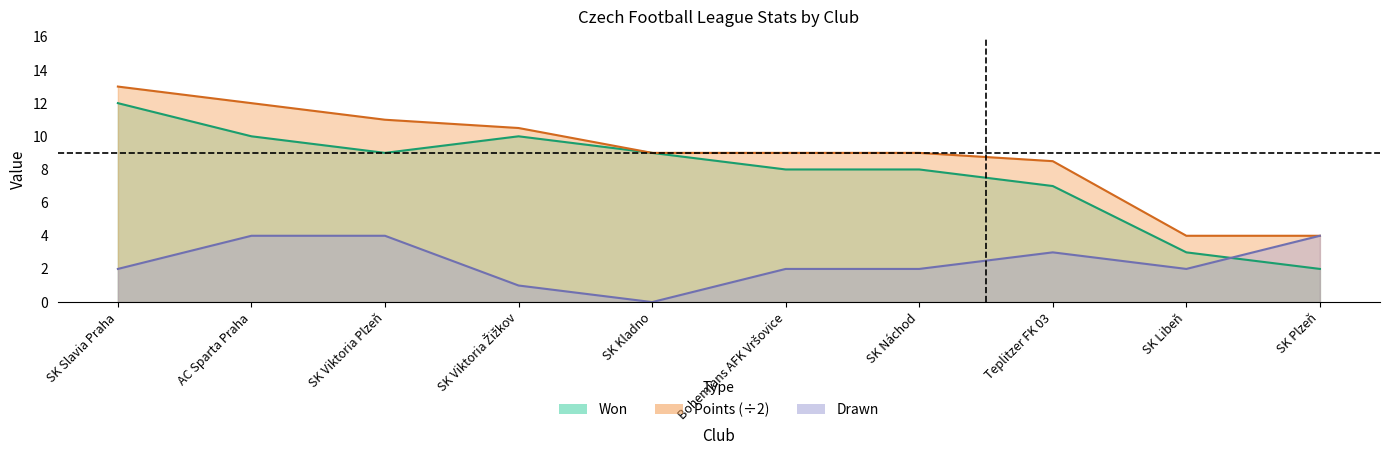

What is the difference between the Drawn values at SK Náchod and AC Sparta Praha?

2.0